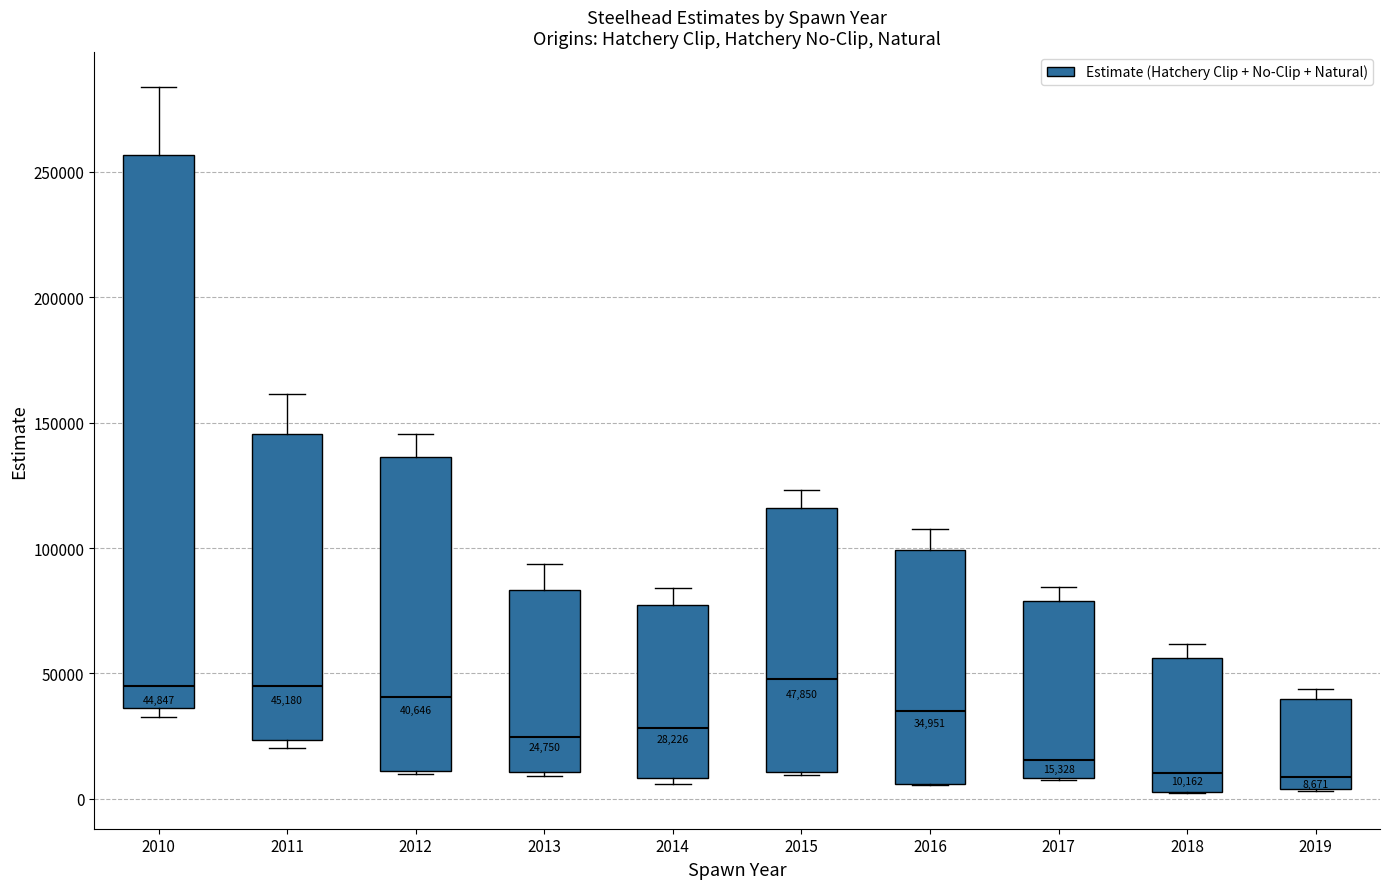

Comparing the boxes themselves (not the whiskers), which one is the tallest?

2010